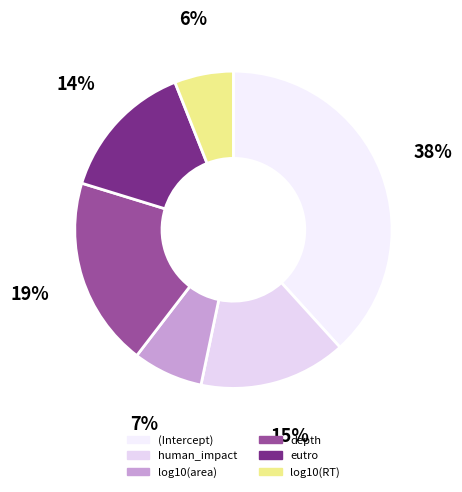

What percentage is the log10(RT) slice, to the nearest percent?

6%